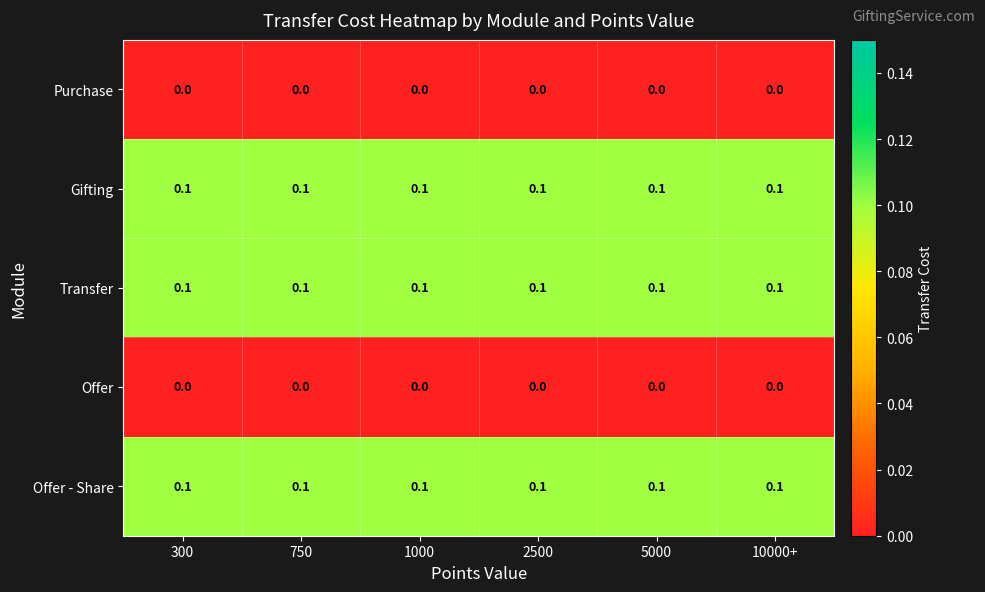

The value of Offer - Share at 10000+ is 0.1. True or false?

True